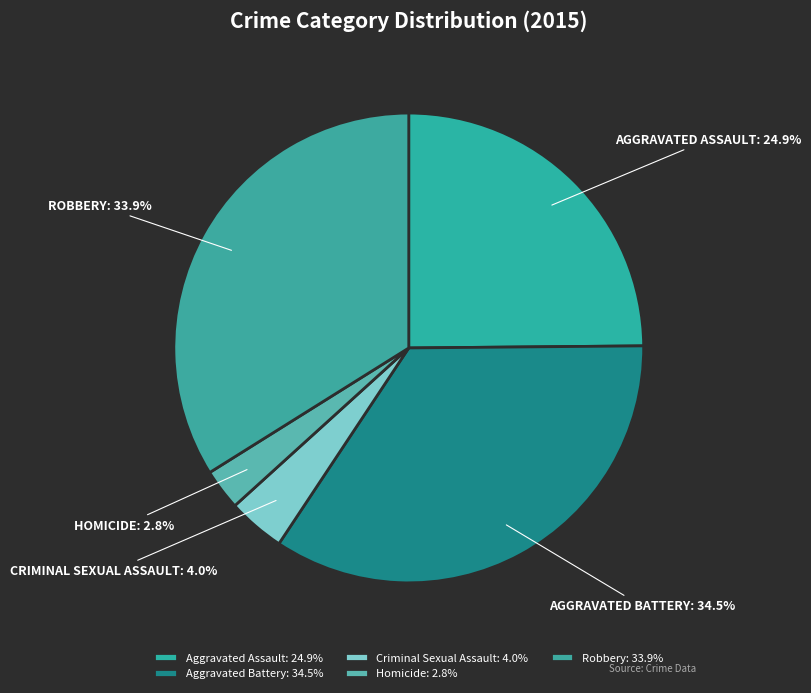

To the nearest percent, what is the difference between the Robbery and Aggravated Battery slice percentages?

1%